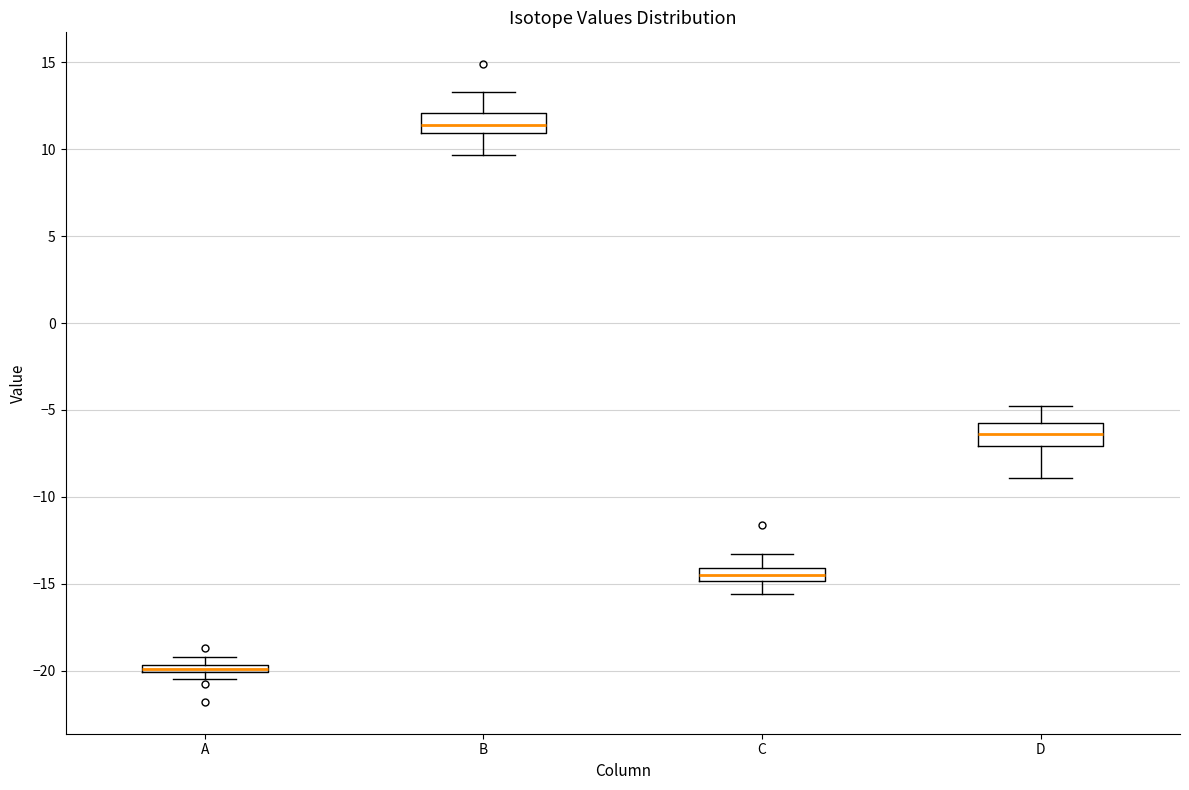

Which box has the lowest median line?

A